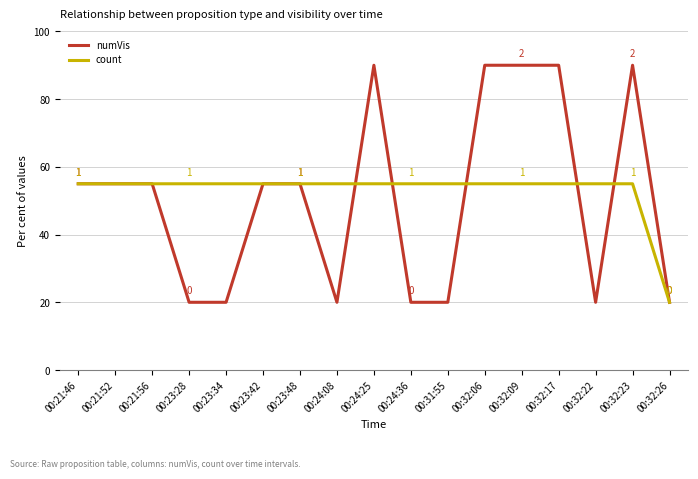

What is the total value across all series at 00:32:23?

145